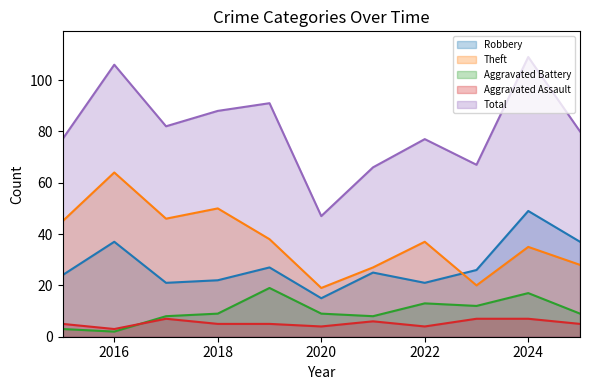

True or false: Robbery has a value of 61 at 2025.

False